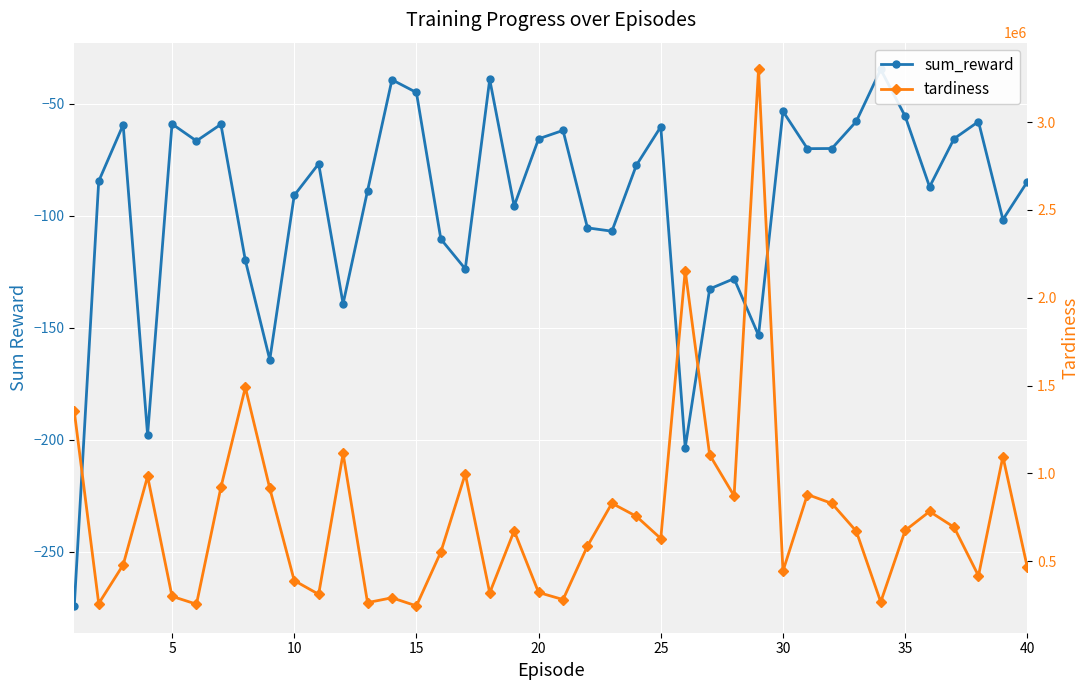

What is the difference between the second highest and minimum values in the tardiness series?

1908730.0